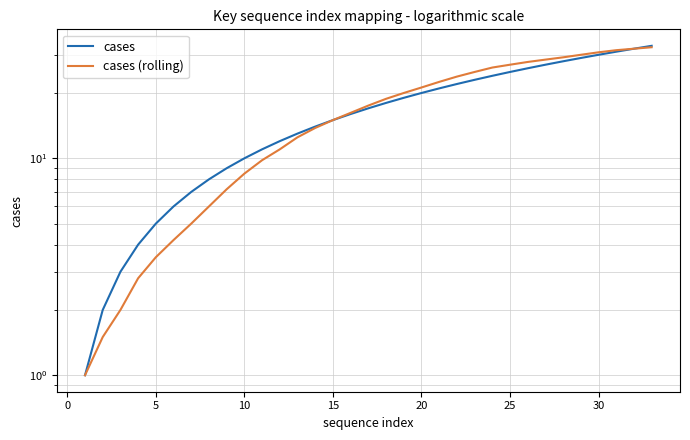

True or false: cases (rolling) and cases intersect in this chart.

False